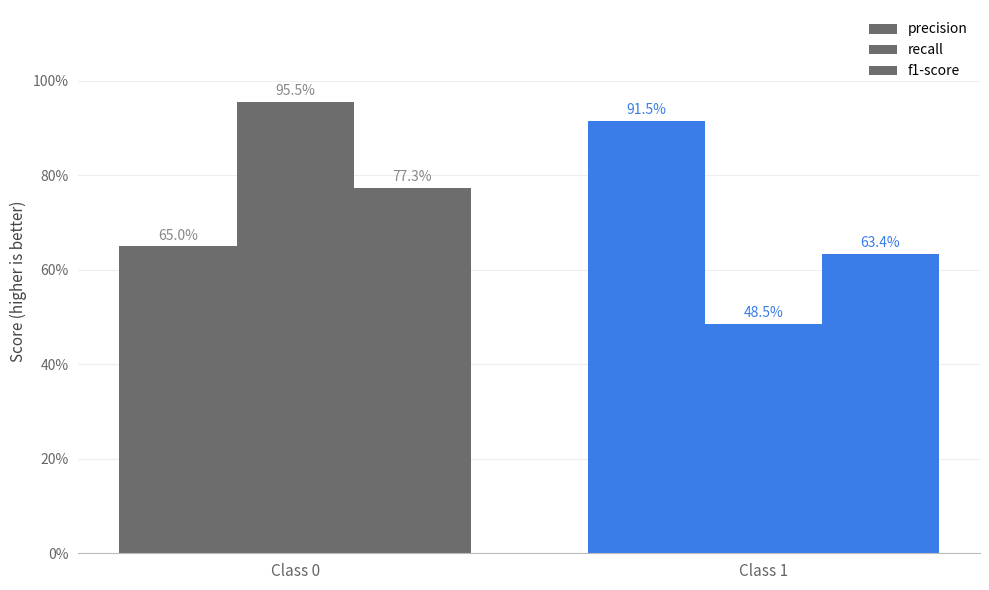

At which category does the chart reach its peak across all series?

Class 0